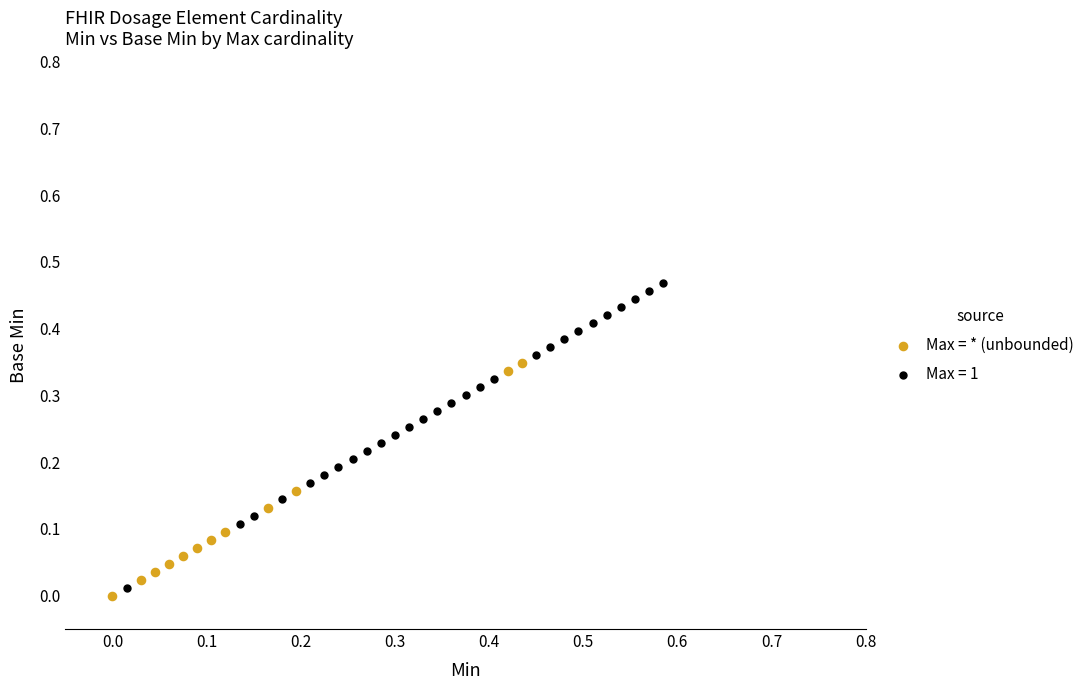

Which series contains the highest Y value?

Max = 1